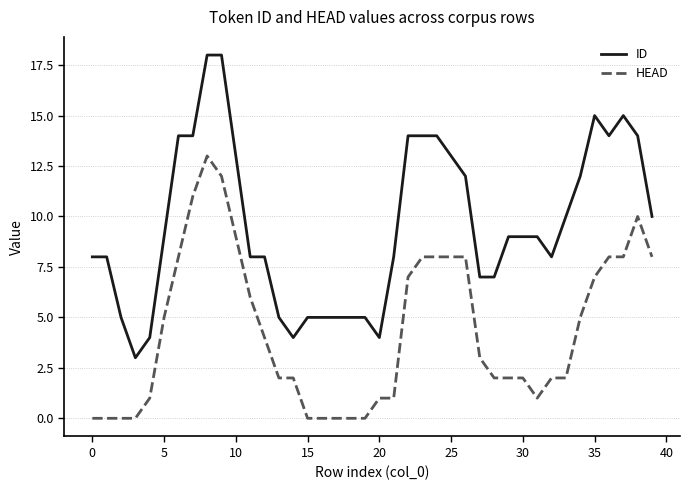

What is the difference between the maximum and minimum values in the ID series?

15